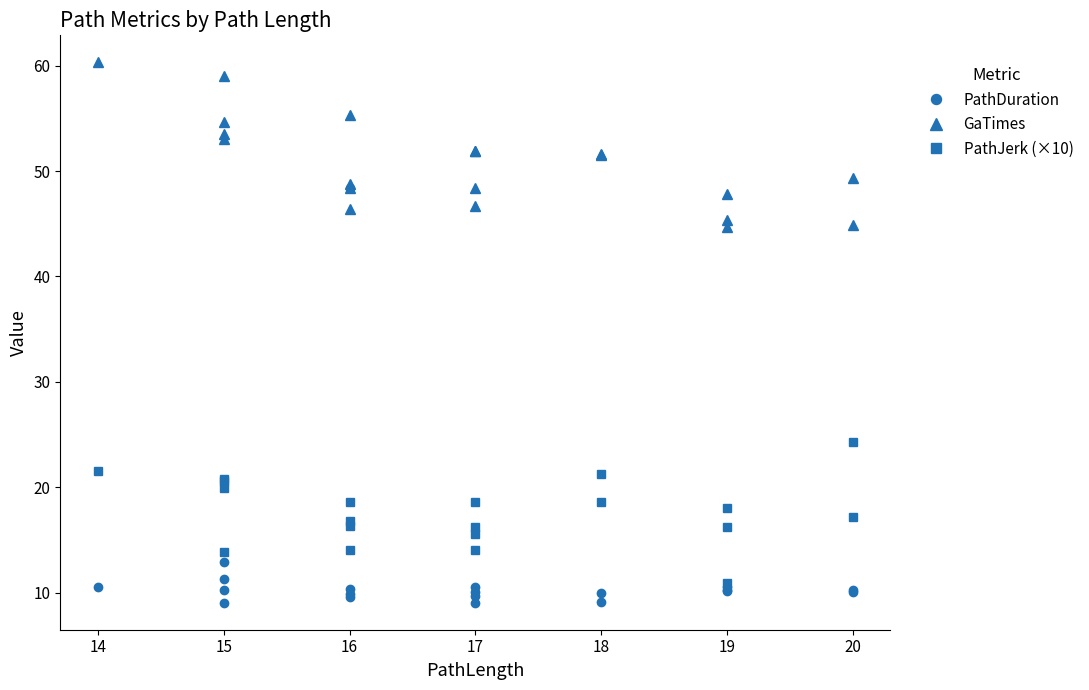

Which category has the highest value in the GaTimes series?

14